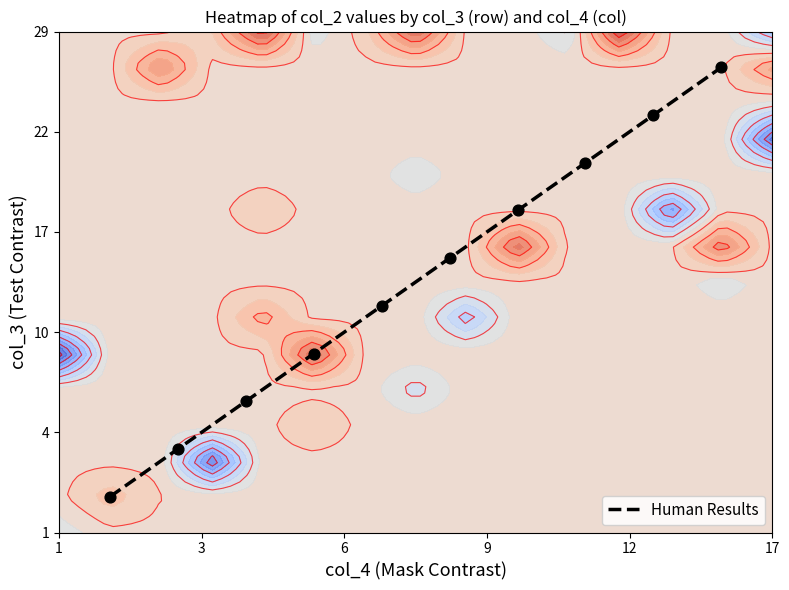

Count the number of categories in the chart.

10